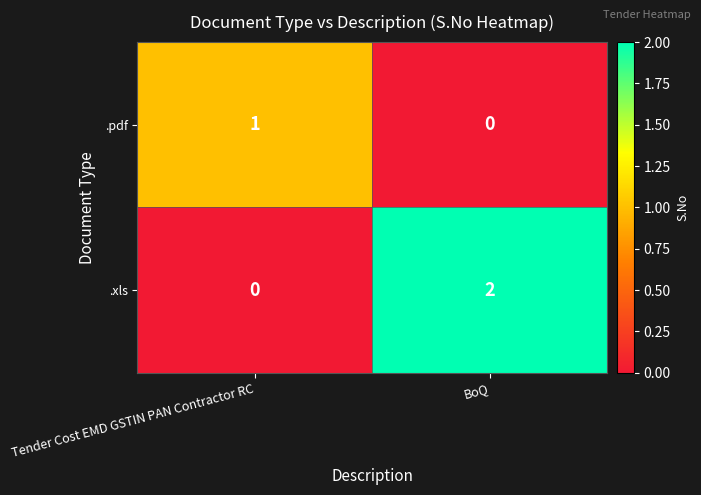

What is the difference between the highest and lowest values at Tender Cost EMD GSTIN PAN Contractor RC?

1